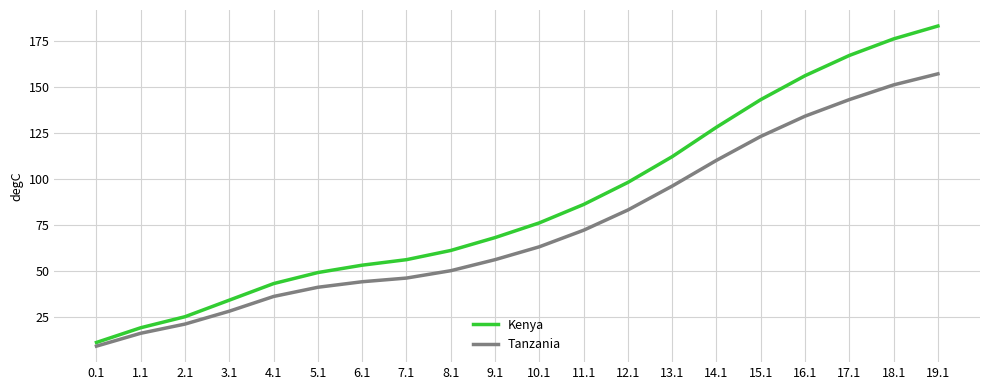

At which label is Tanzania closest to 83?

12.1